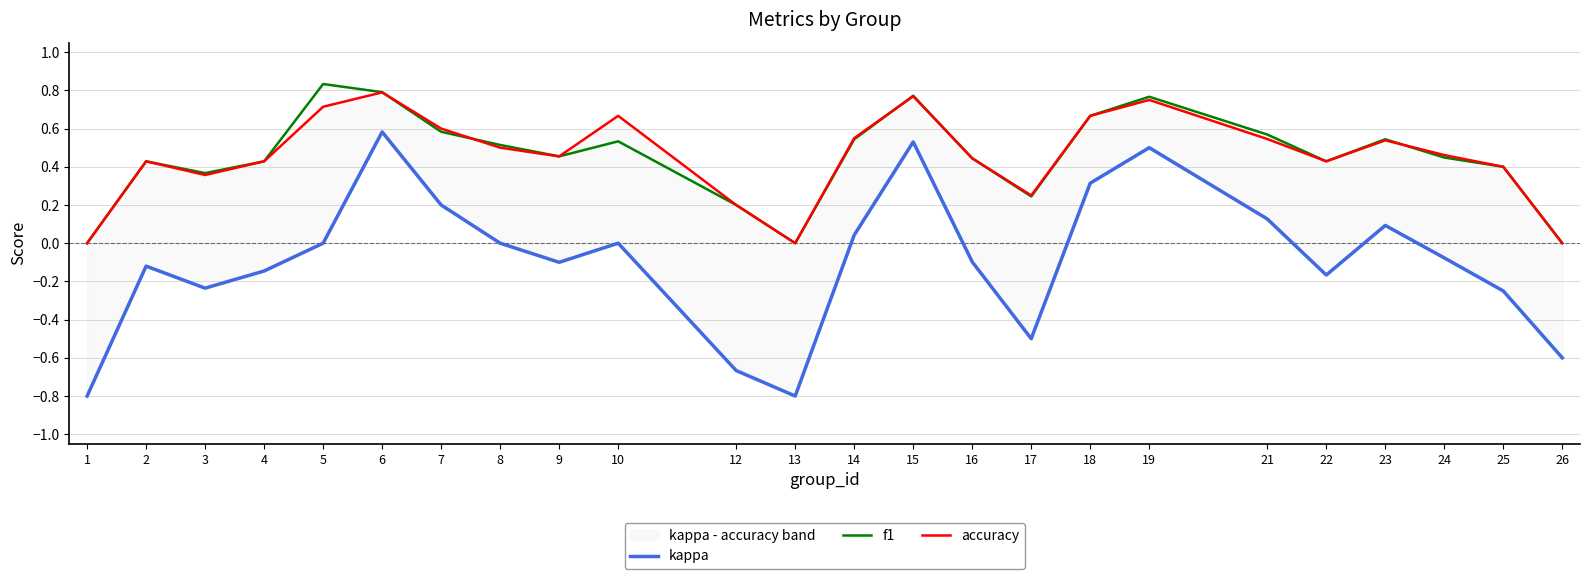

How many values in the kappa series are below 0?

13